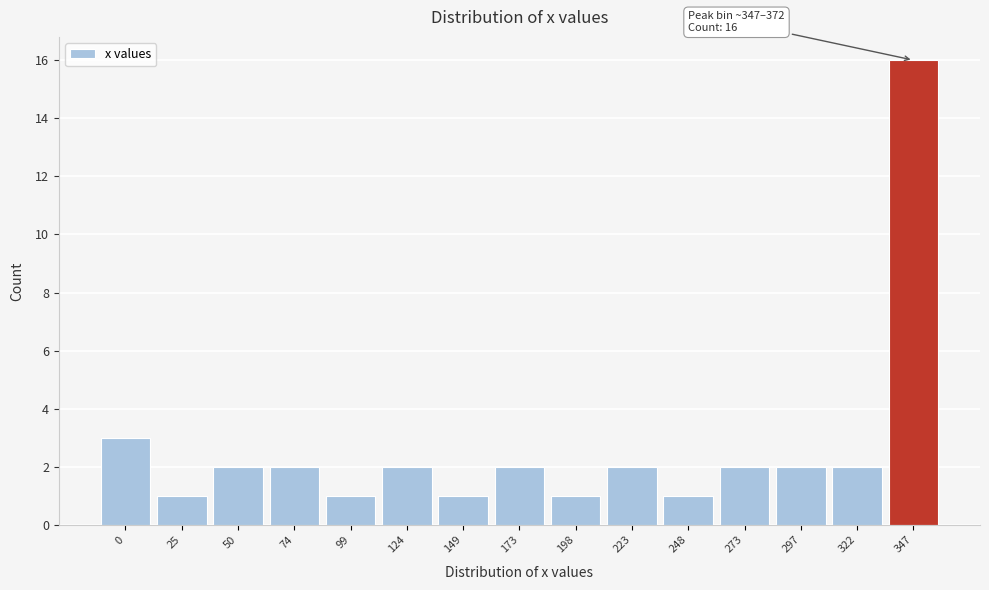

Reading left to right, extract all data points from this chart.

3	1	2	2	1	2	1	2	1	2	1	2	2	2	16